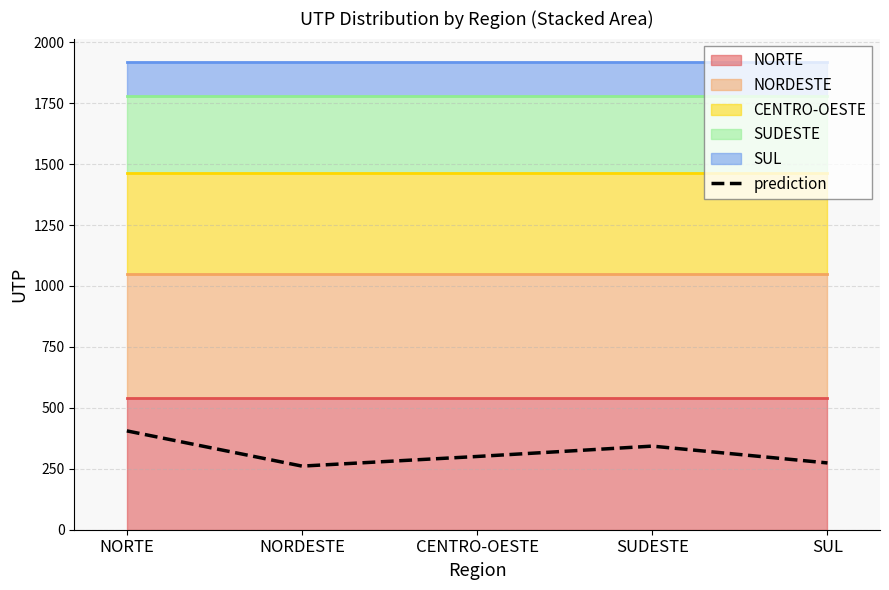

Reading left to right, transcribe all the data shown in this chart.

NORTE=405.5	NORDESTE=261.0	CENTRO-OESTE=300.5	SUDESTE=343.0	SUL=274.0